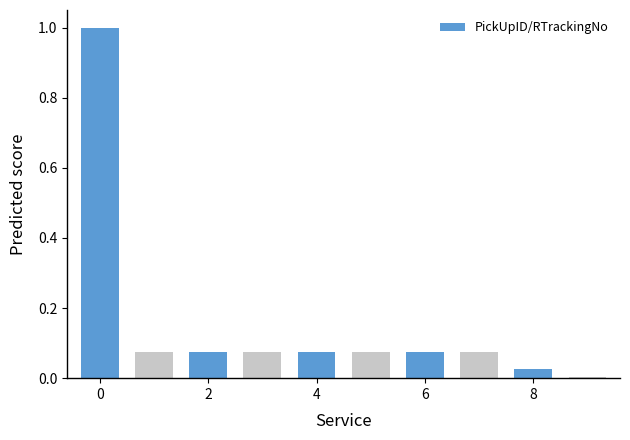

What is the sum of all values?

1.5